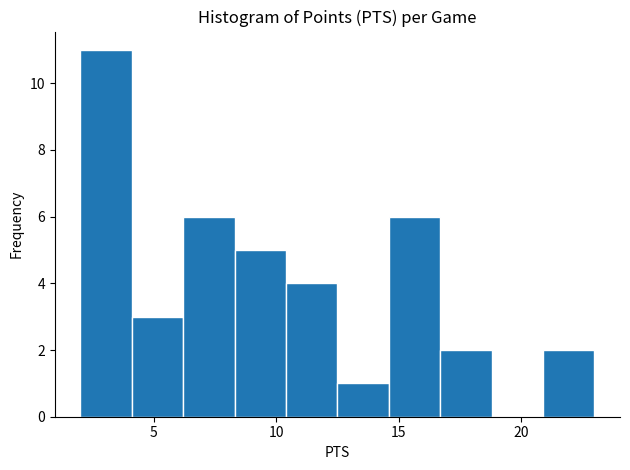

Reading left to right, list every bar in this chart as the range it spans on the x-axis followed by its height. Neither the bar edges nor the heights are printed on the chart, so give them approximately, as read against the axes.

2.0 to 4.1: 11
4.1 to 6.2: 3
6.2 to 8.3: 6
8.3 to 10.4: 5
10.4 to 12.5: 4
12.5 to 14.6: 1
14.6 to 16.7: 6
16.7 to 18.8: 2
18.8 to 20.9: 0
20.9 to 23.0: 2